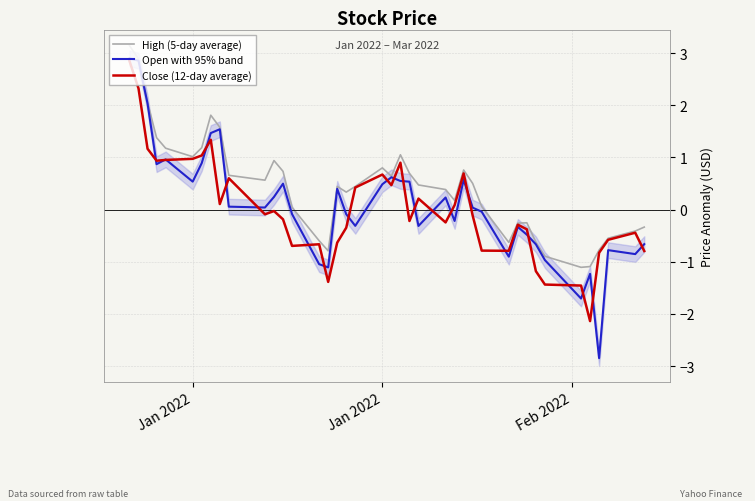

What is the label of the 2nd point from the left?

Jan 2022